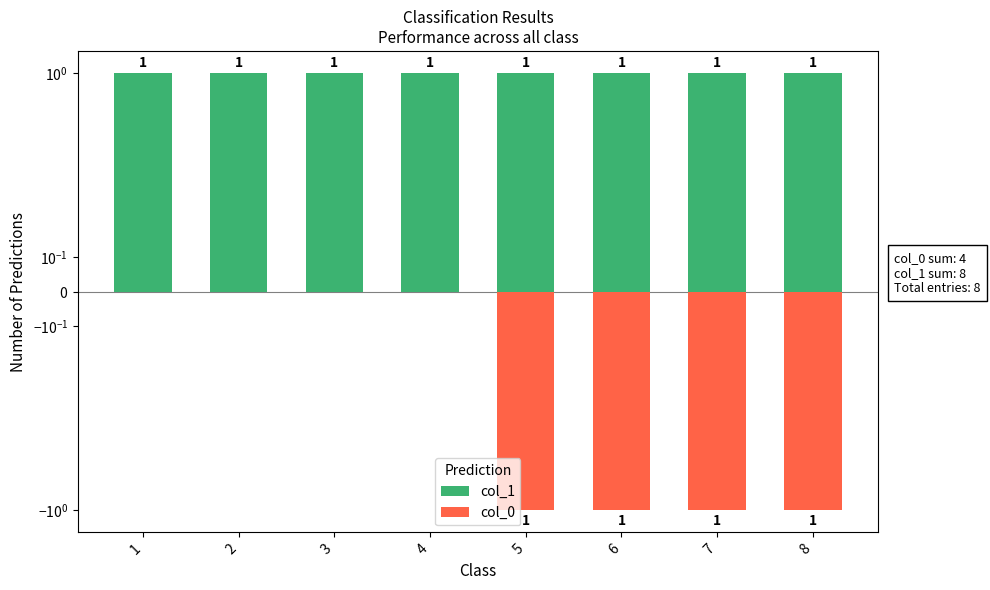

What is the difference between the highest and lowest values at 4?

1